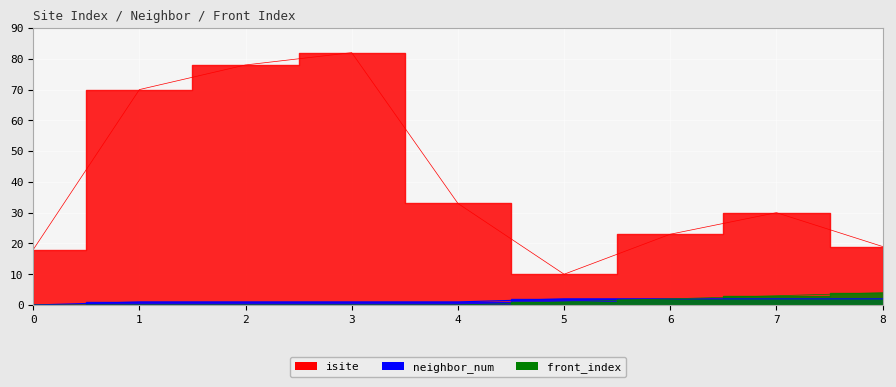

Rank the categories by neighbor_num value from lowest to highest.

0, 1, 2, 3, 4, 5, 6, 7, 8